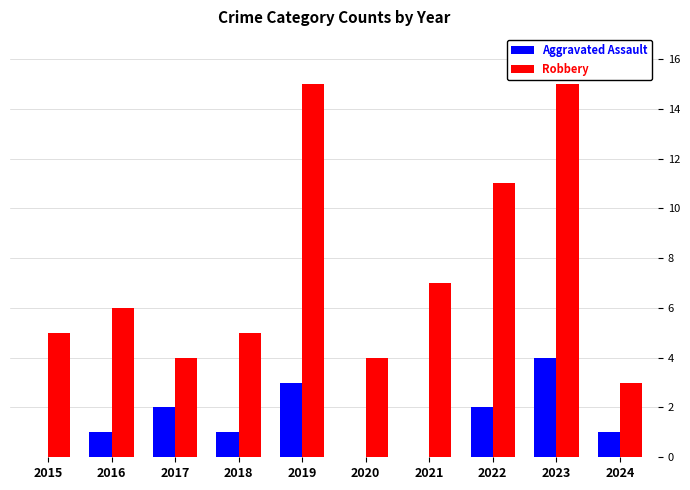

Between 2019 and 2021, which series saw the biggest shift?

Robbery